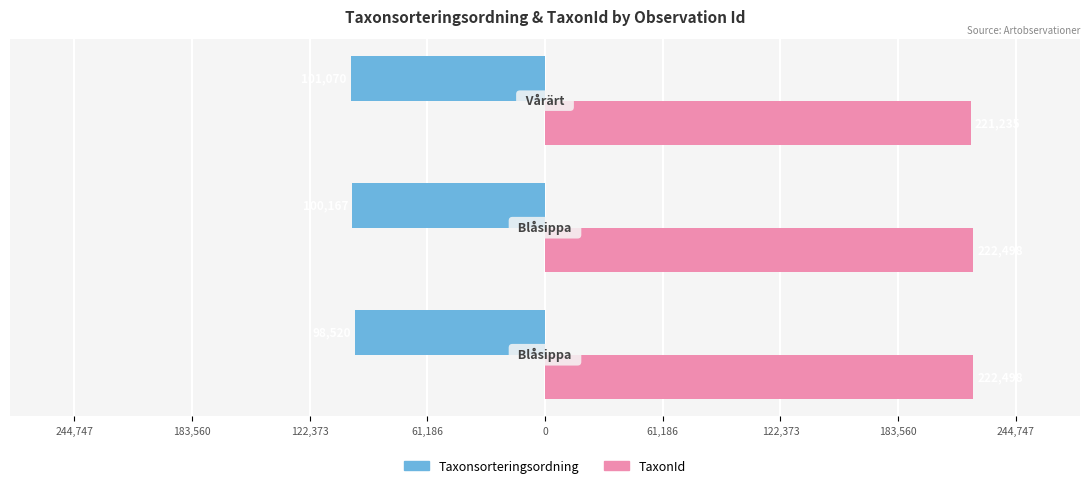

What is the smallest value displayed?

-101070